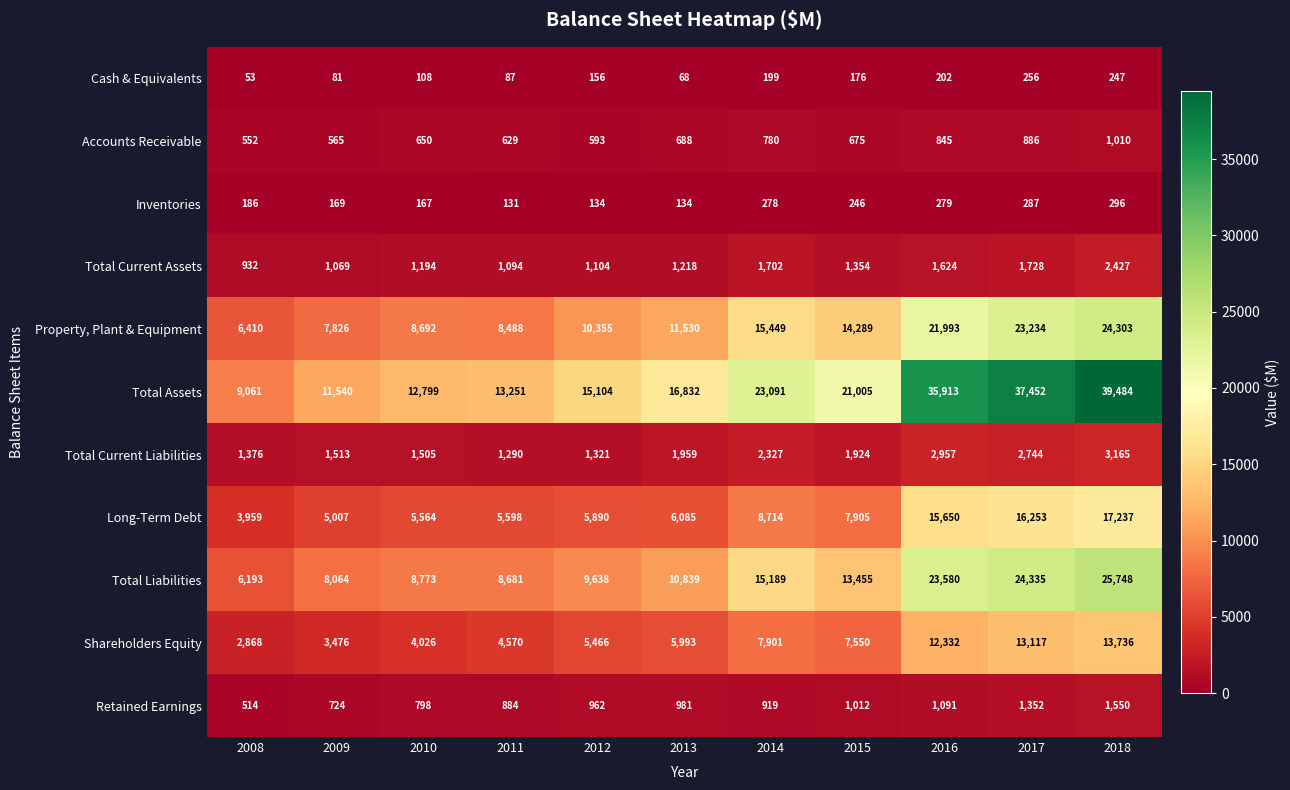

At which label is Long-Term Debt closest to 10598?

2014